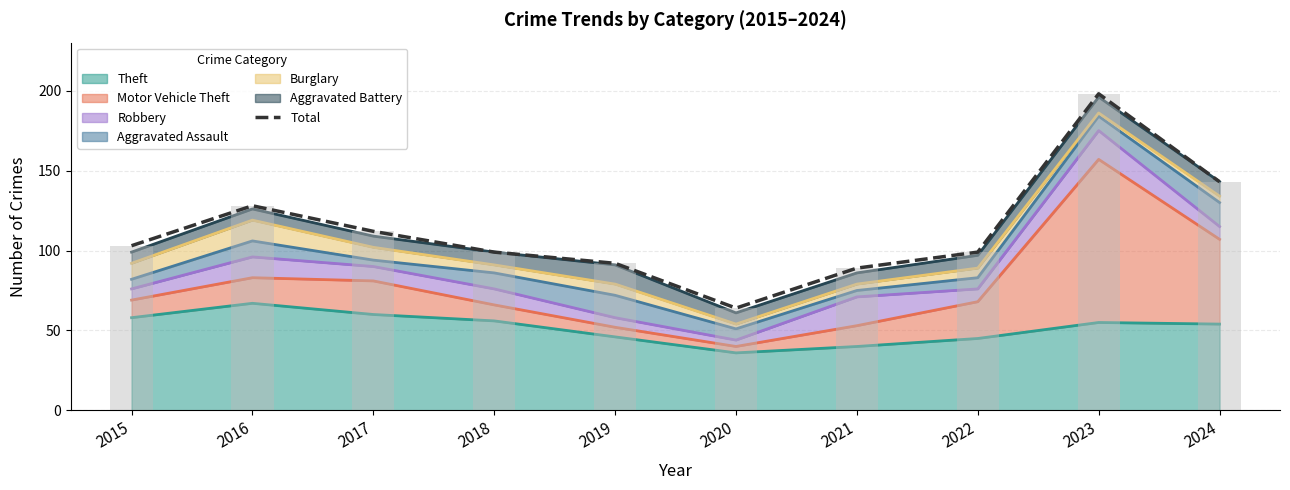

What is the ratio of the value at 2022 to the value at 2017?

0.9